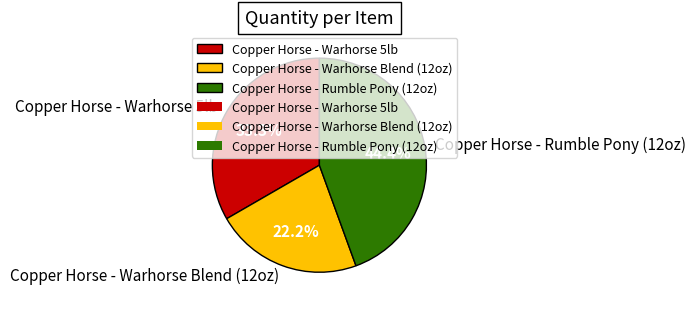

Is the sum of Copper Horse - Warhorse Blend (12oz) and Copper Horse - Warhorse 5lb greater than half?

Yes